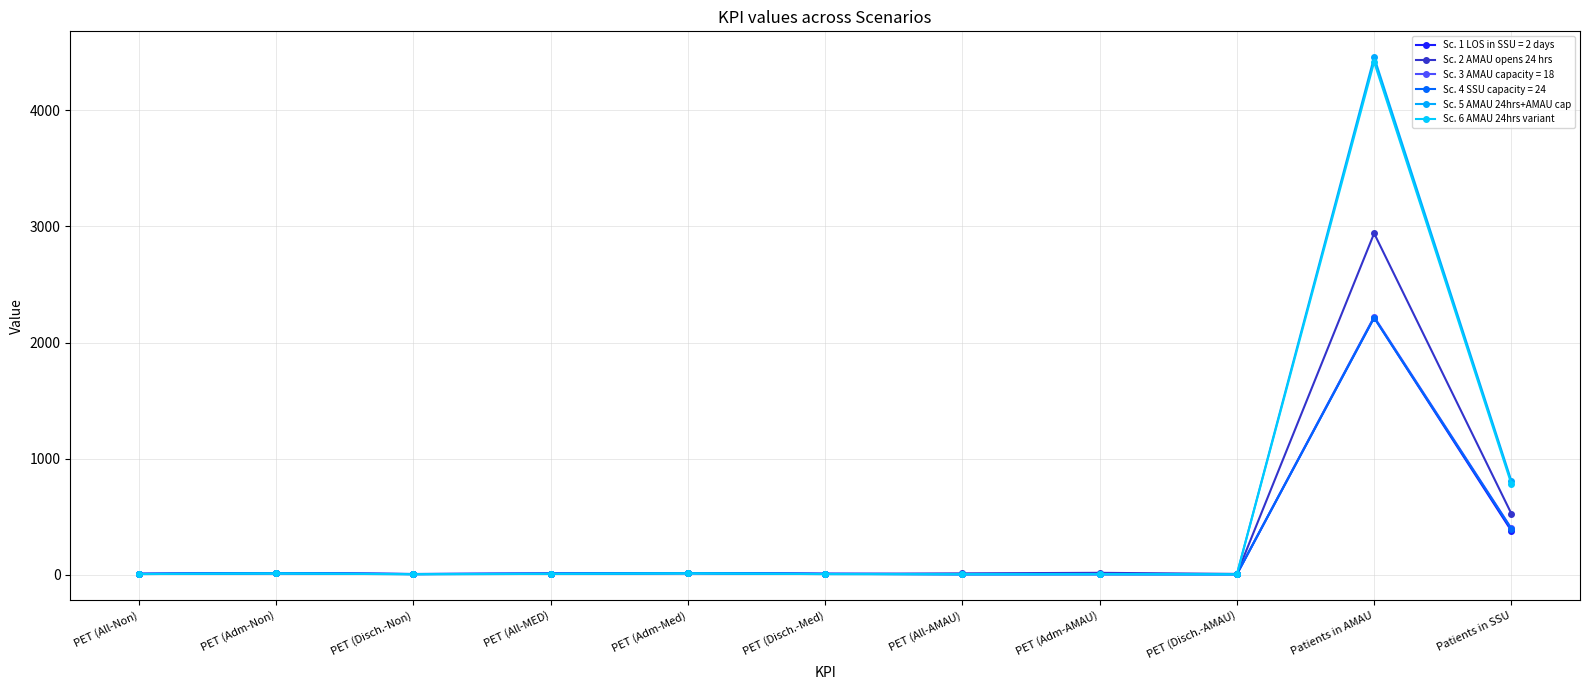

What is the label of the 5th point from the left?

PET (Adm-Med)